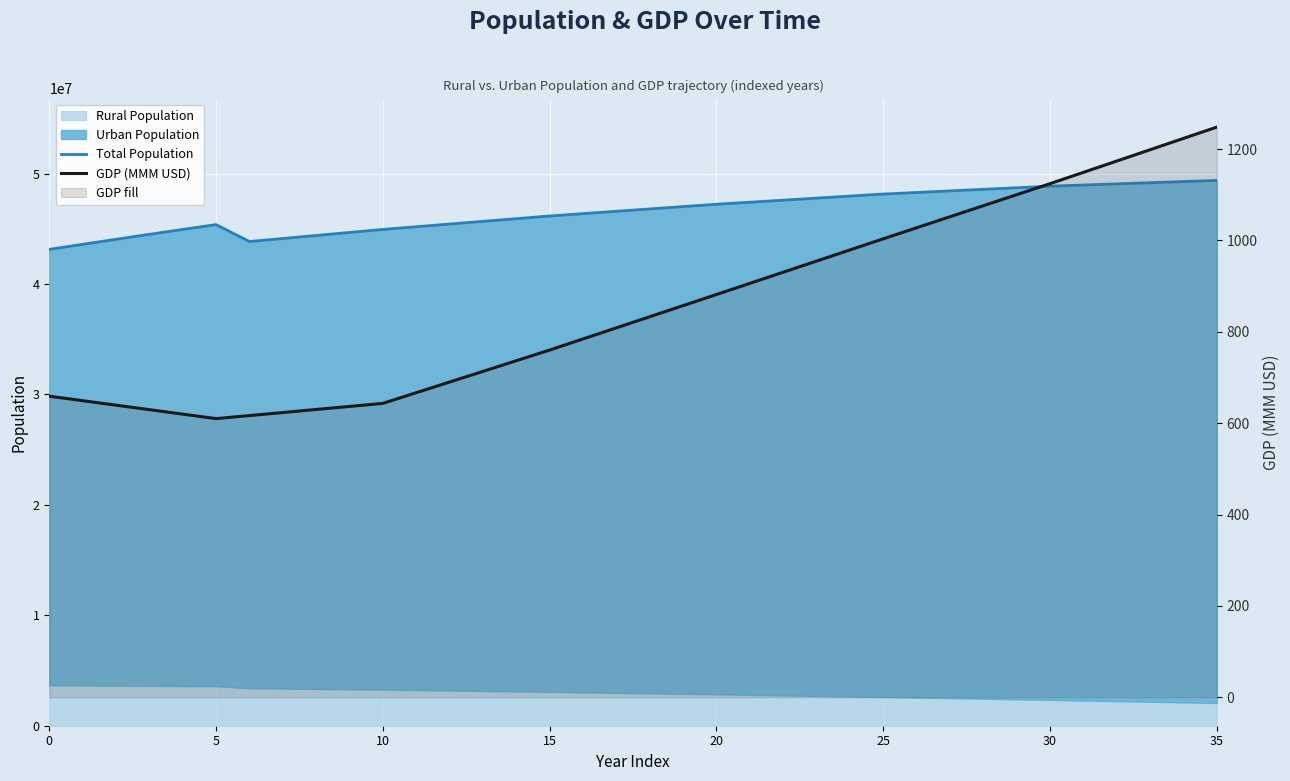

True or false: GDP (MMM USD) has a value of 302.1 at 13.

False